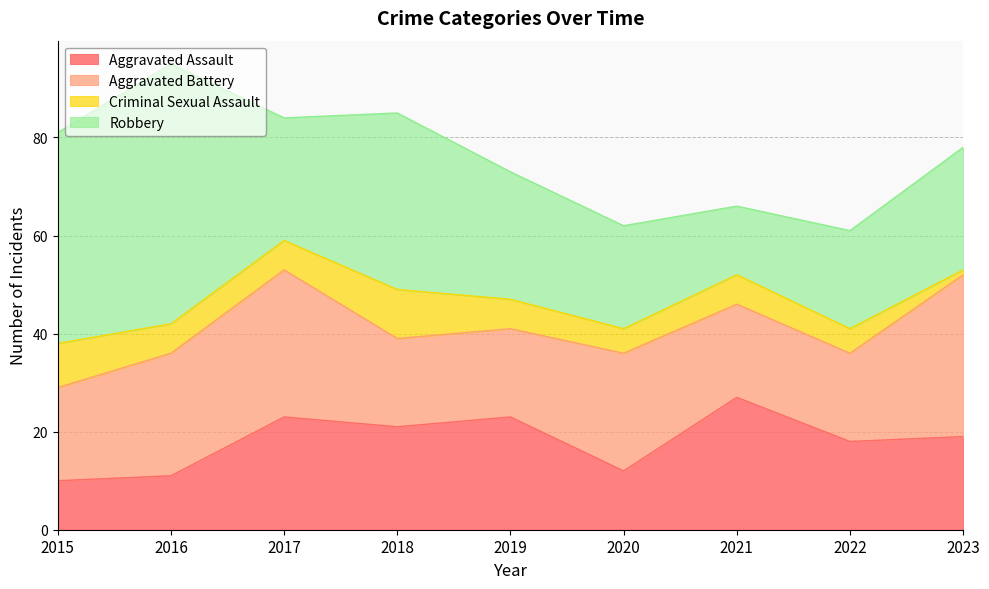

Where is the first local maximum for Criminal Sexual Assault?

2018